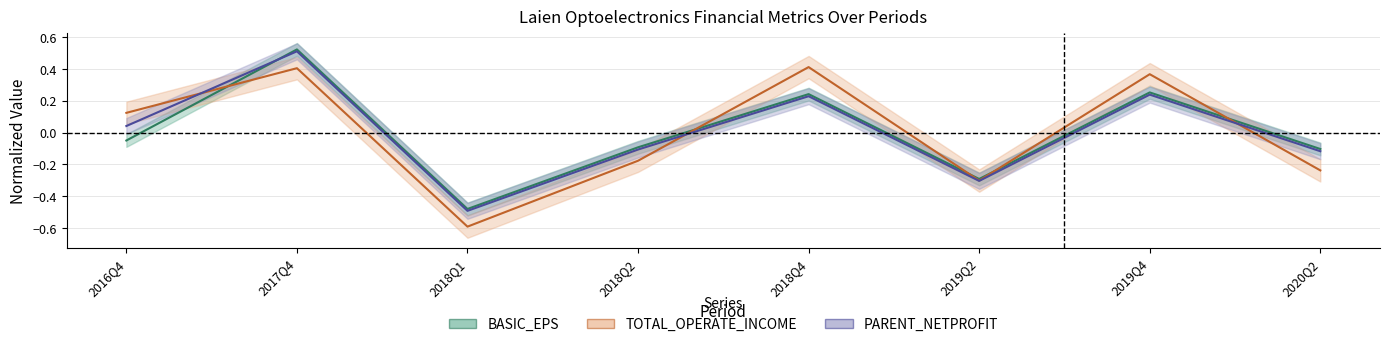

Reading right to left, extract all data points from this chart.

BASIC_EPS: -0.1	0.3	-0.3	0.2	-0.1	-0.5	0.5	-0.0
TOTAL_OPERATE_INCOME: -0.2	0.4	-0.3	0.4	-0.2	-0.6	0.4	0.1
PARENT_NETPROFIT: -0.1	0.2	-0.3	0.2	-0.1	-0.5	0.5	0.0